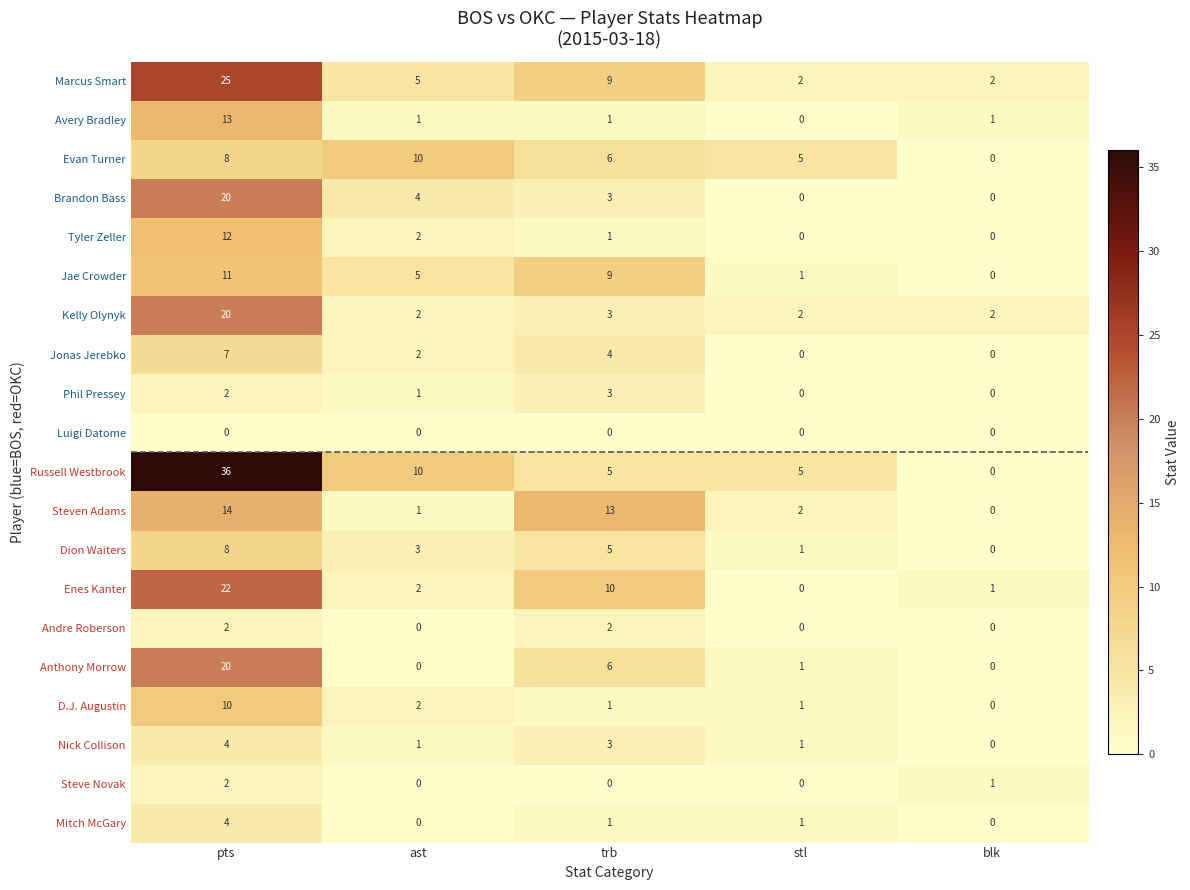

How many values in Mitch McGary are above zero?

3